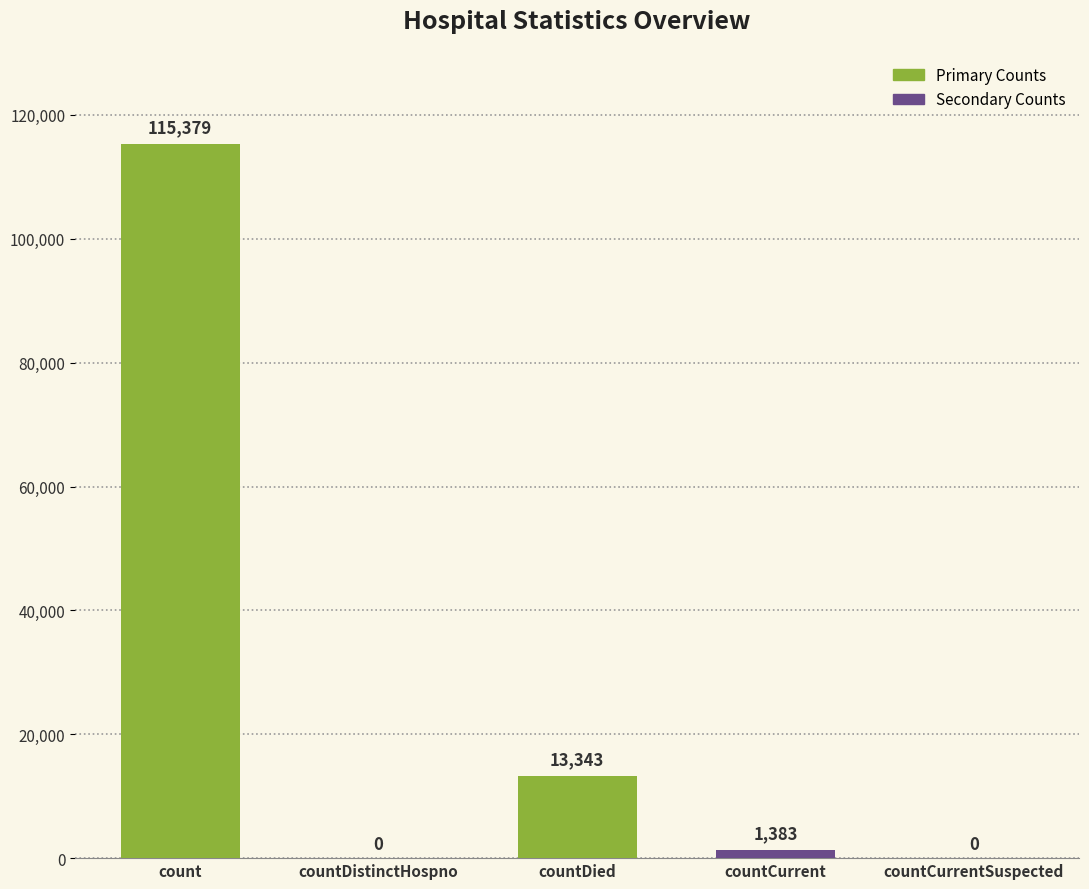

Reading left to right, transcribe all the data shown in this chart.

115379	0	13343	1383	0